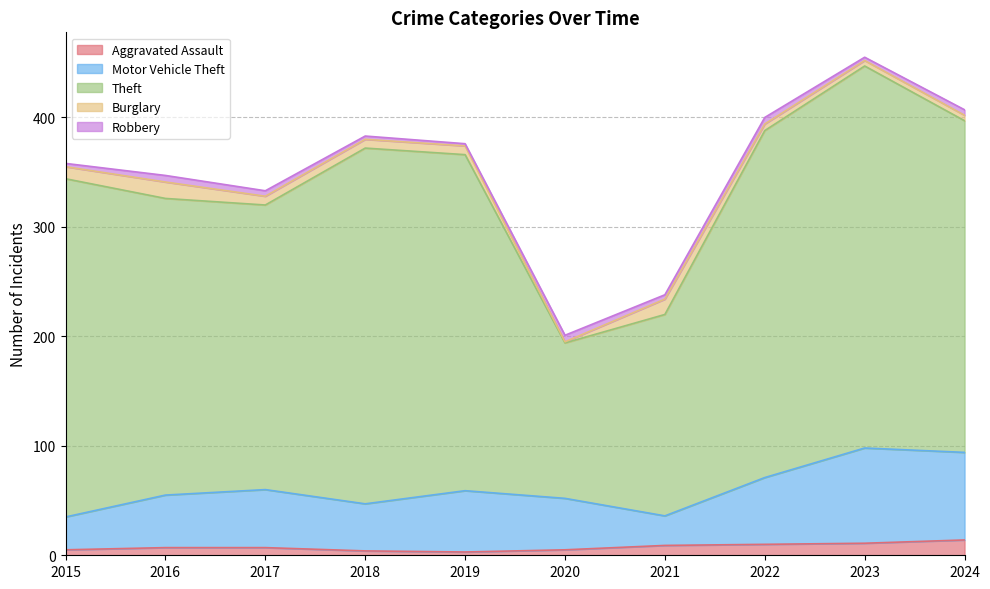

Rank the categories by Theft value from lowest to highest.

2020, 2021, 2017, 2016, 2024, 2019, 2015, 2022, 2018, 2023